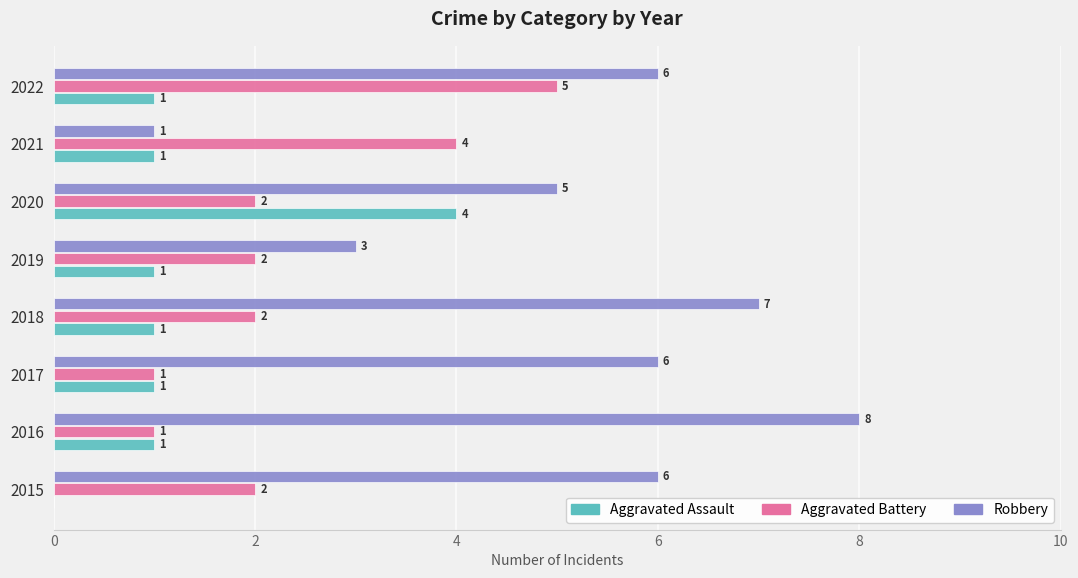

What is the sum of all Aggravated Assault values?

10